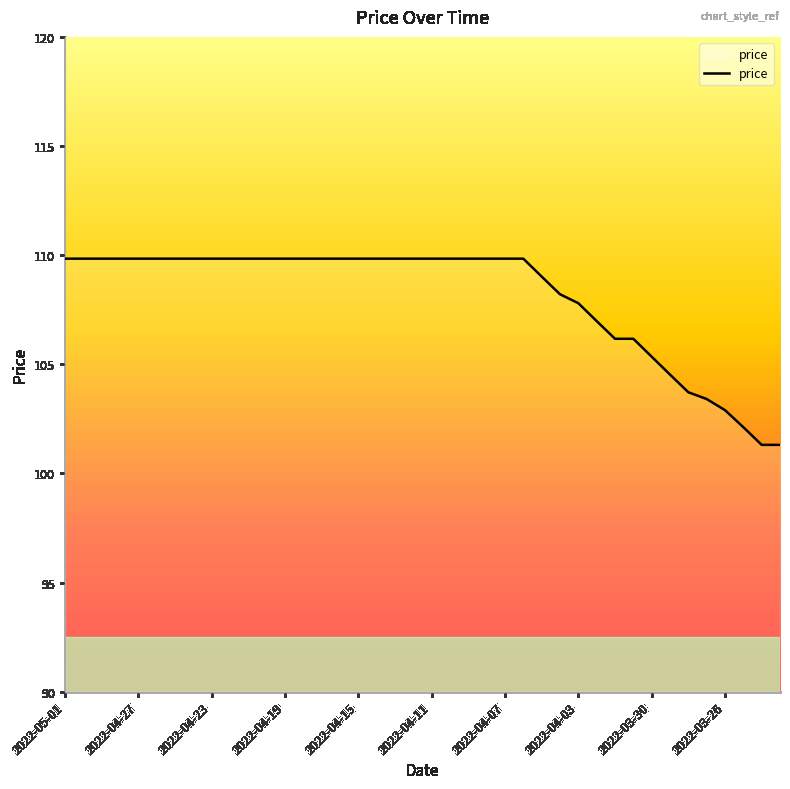

What is the difference between the maximum and minimum values?

8.5